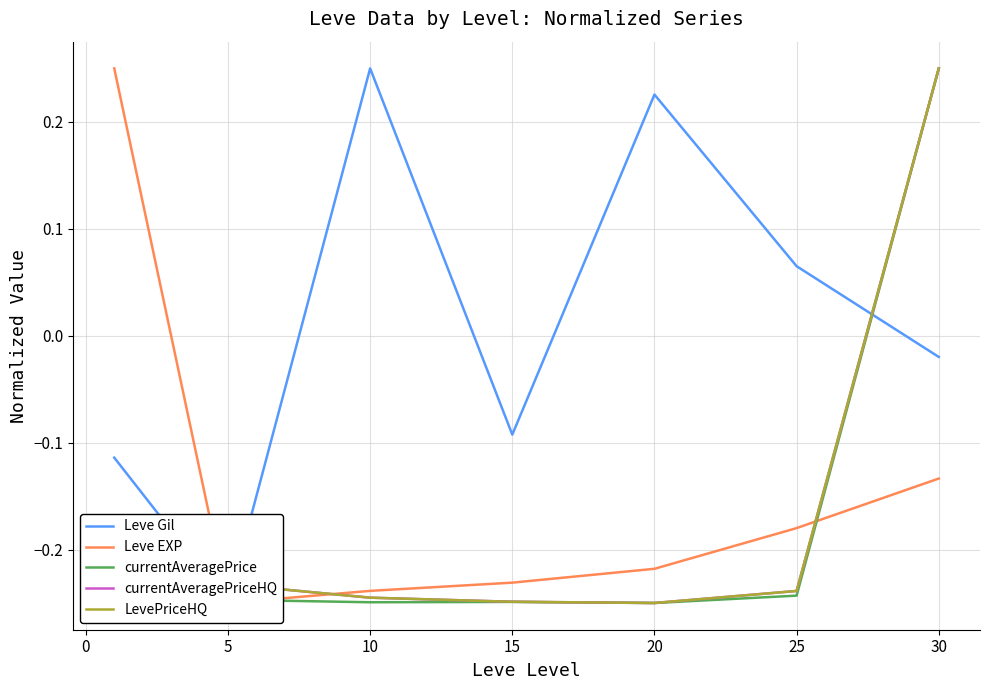

Which has a higher value, 5 or 15?

15